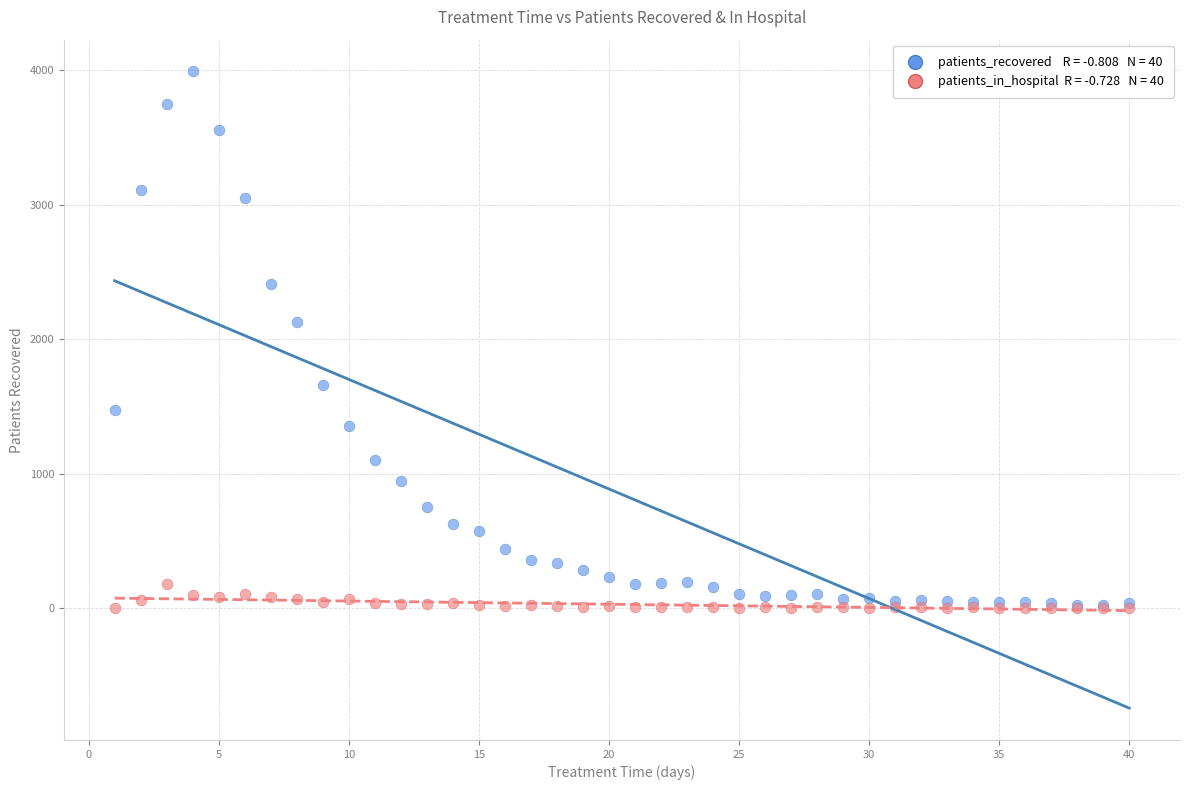

Across all series, what Y value is closest to 1995?

2128